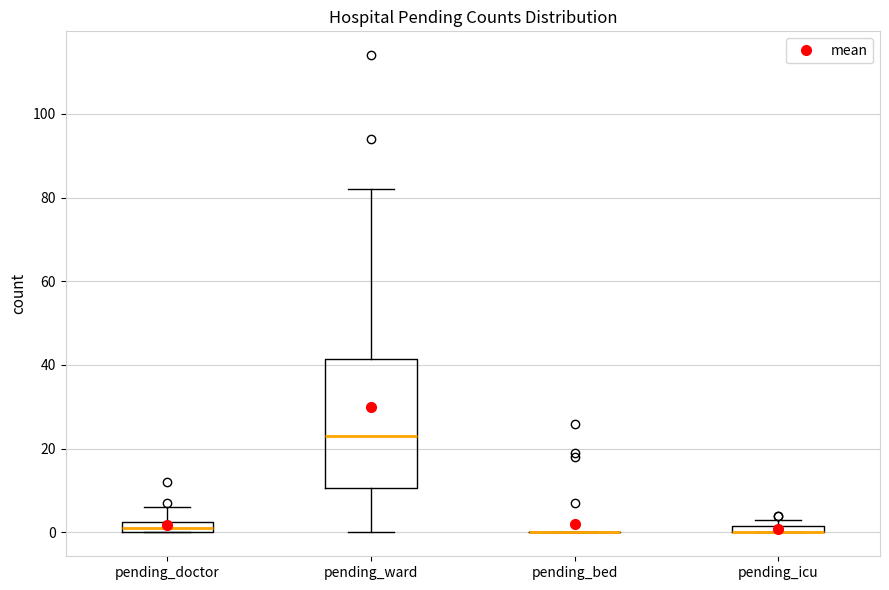

Which box is the tallest, from its lower edge to its upper edge?

pending_ward